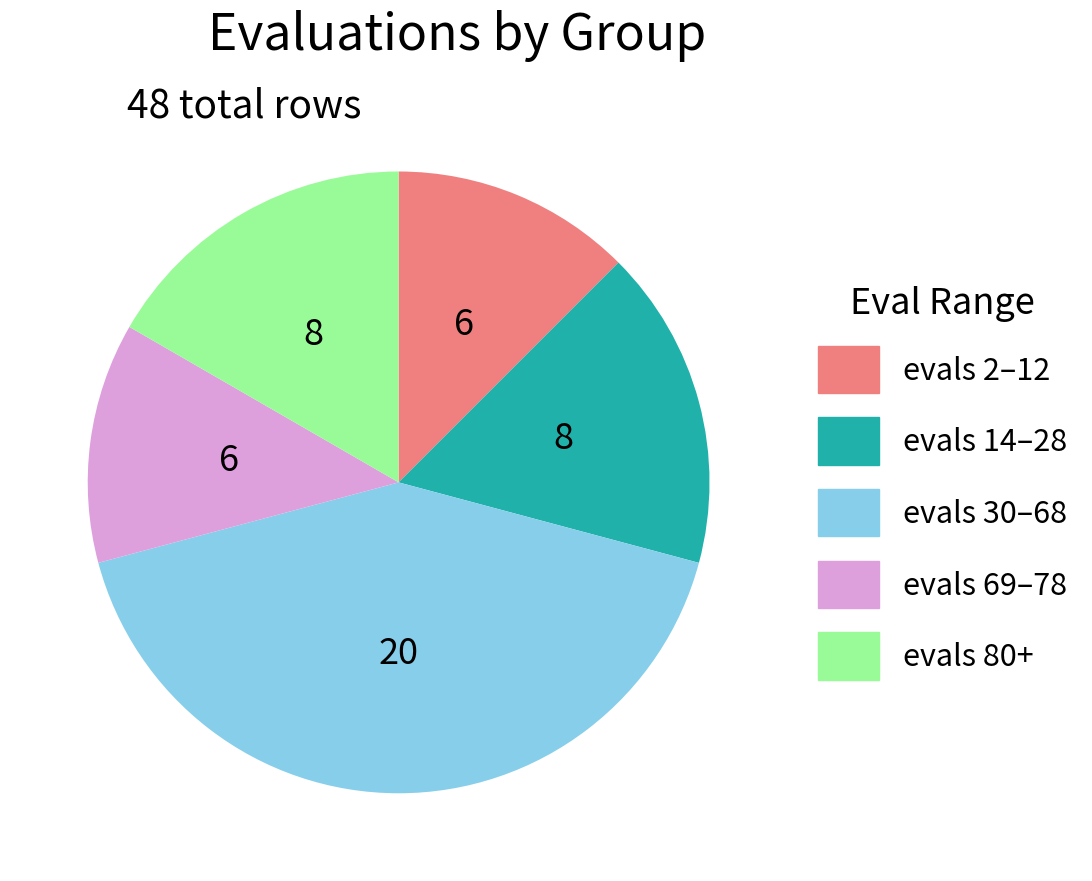

Which slice is the largest?

evals 30–68